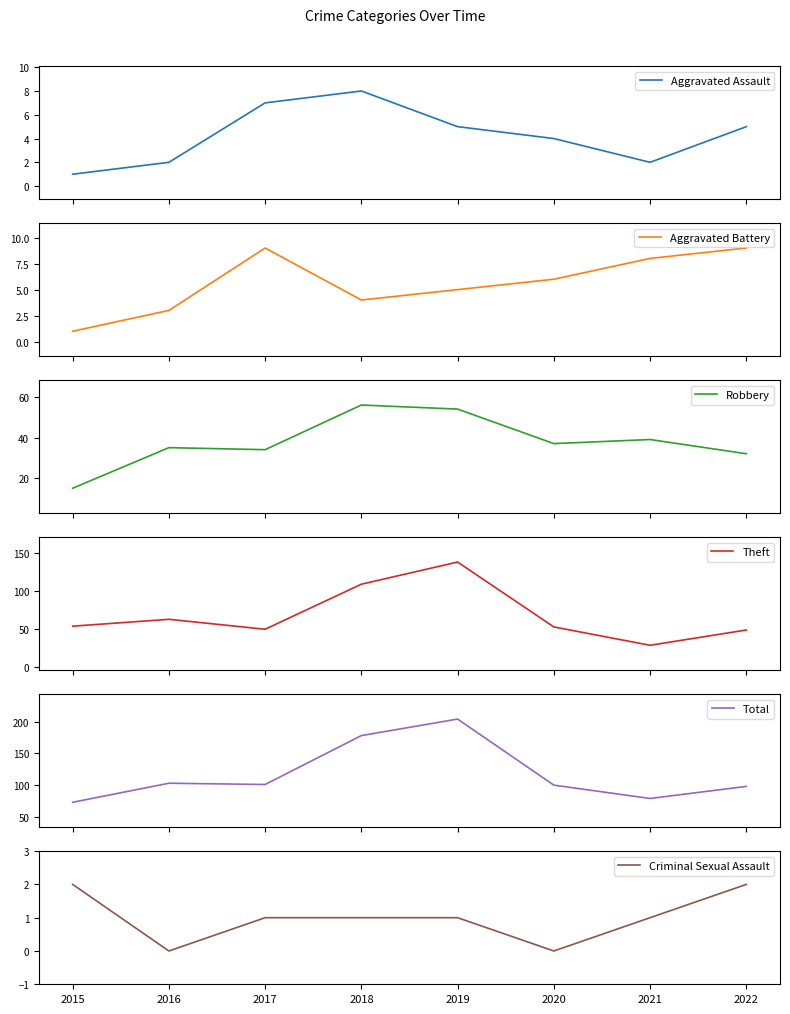

What is the total value across all series at 2020?

200